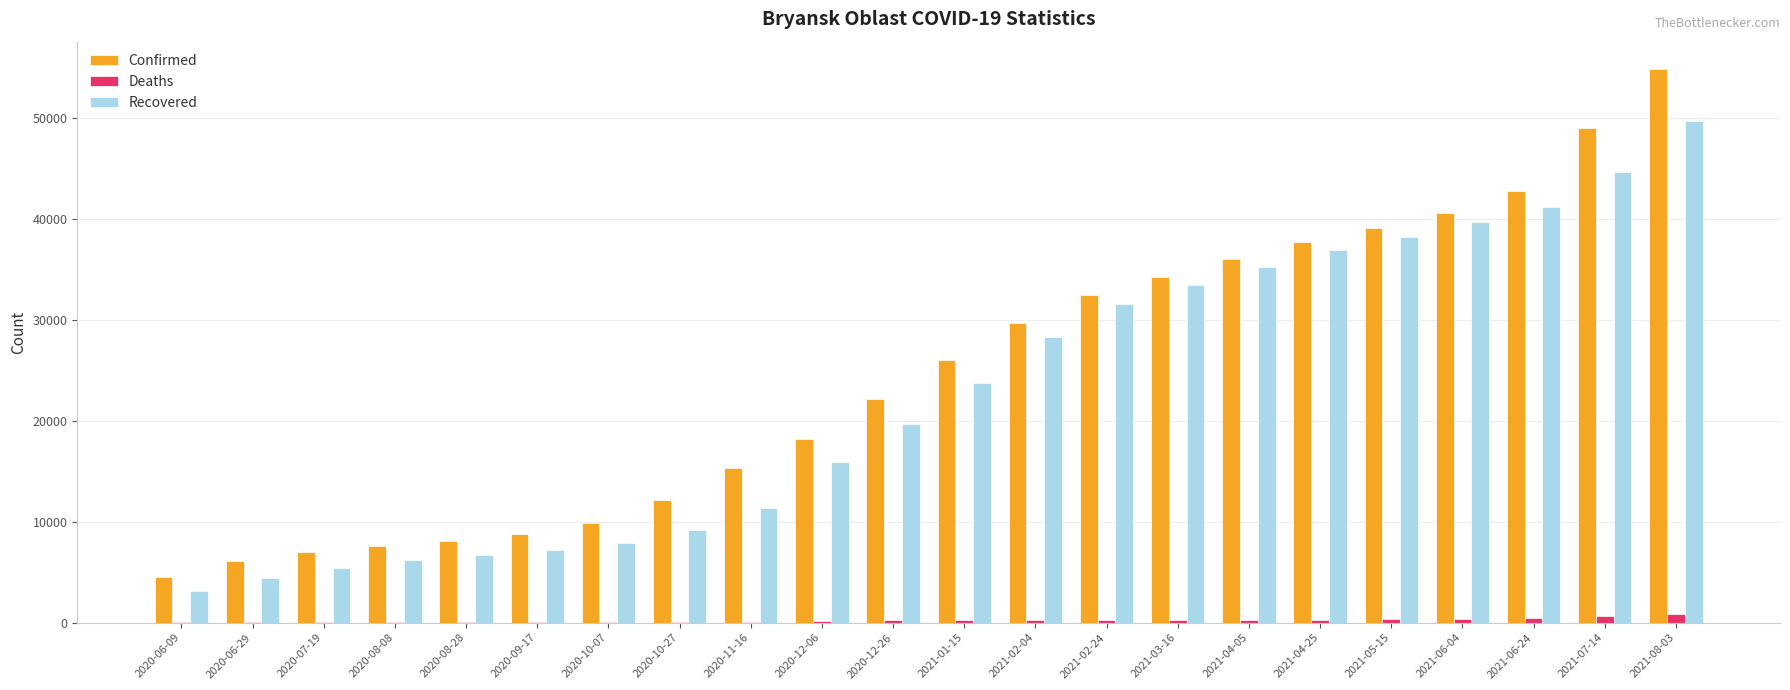

The value of Recovered at 2020-09-17 is 7166. True or false?

True